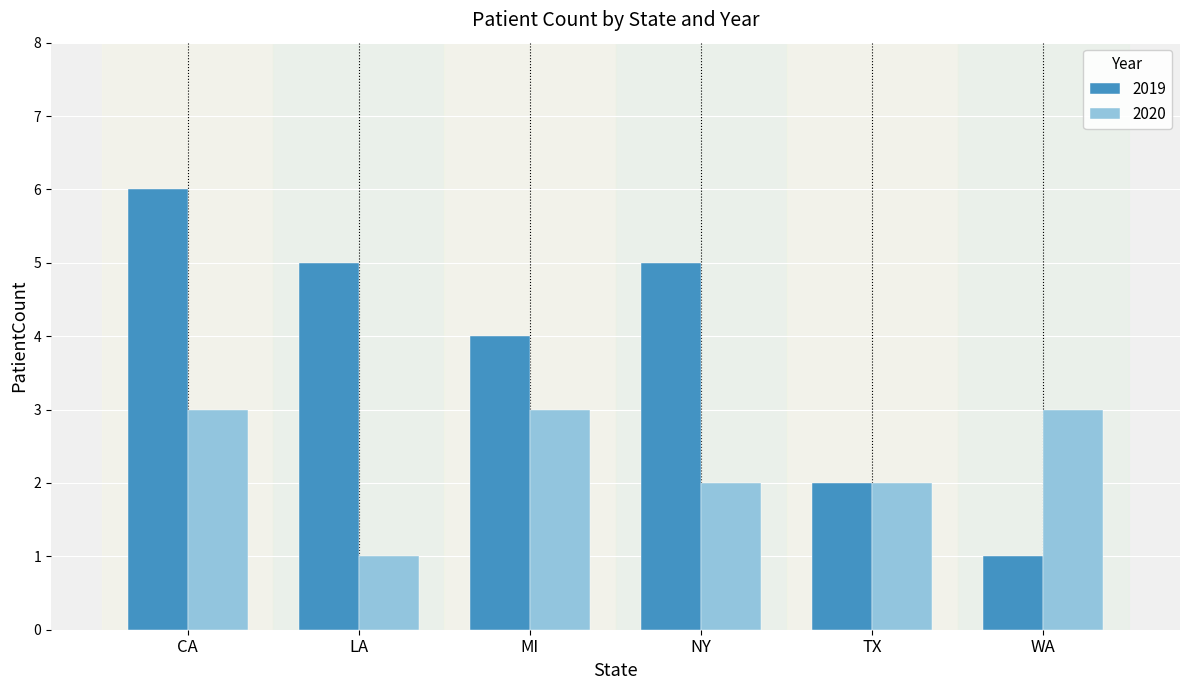

How many distinct data groups are displayed?

2